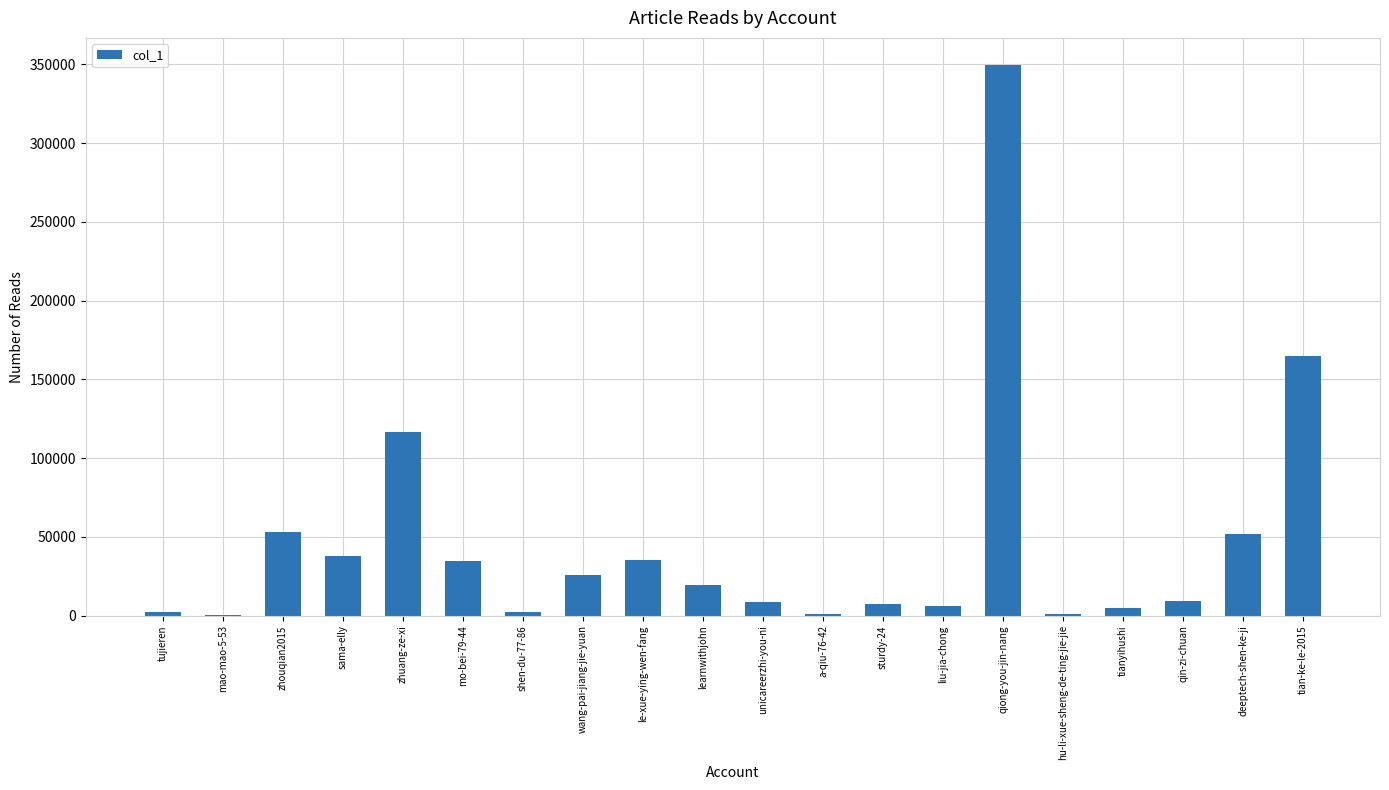

Approximately how many times larger is the value at tian-ke-le-2015 compared to qiong-you-jin-nang?

0.5